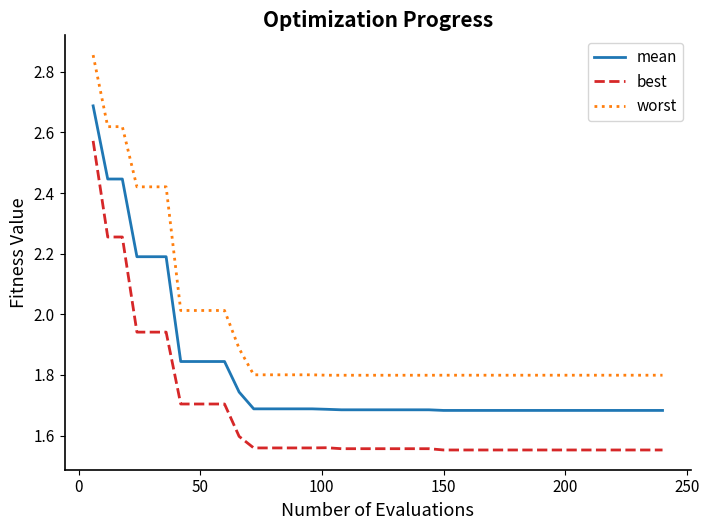

Which series has the largest total across all categories?

worst